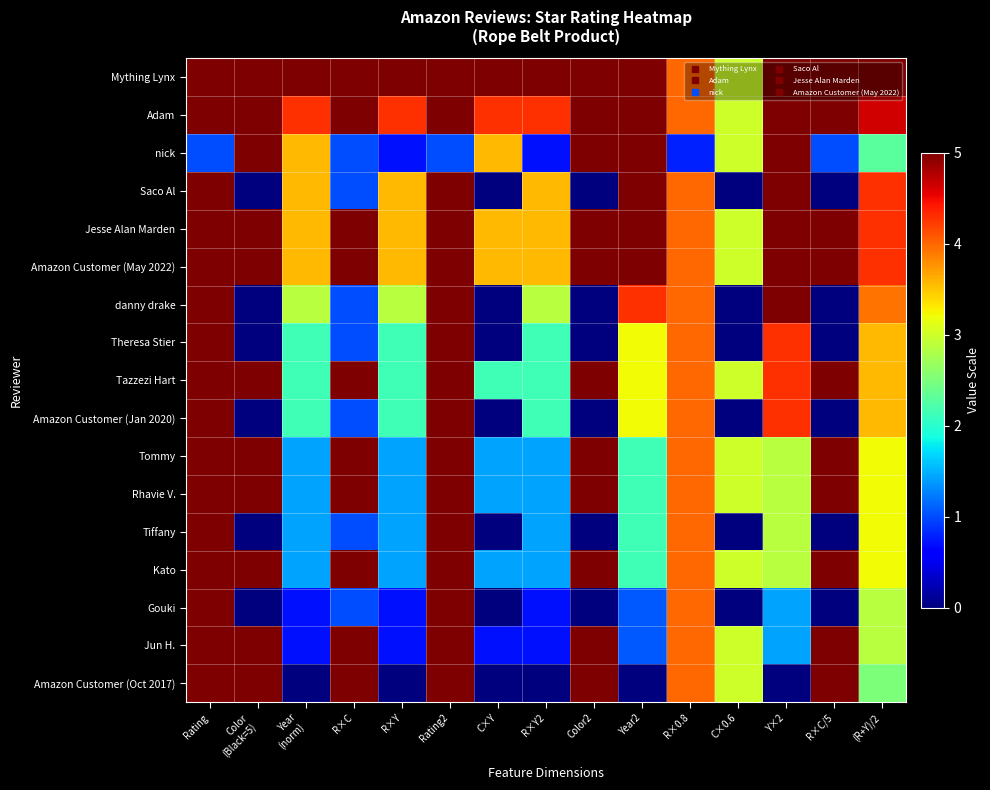

Count the number of categories in the chart.

15